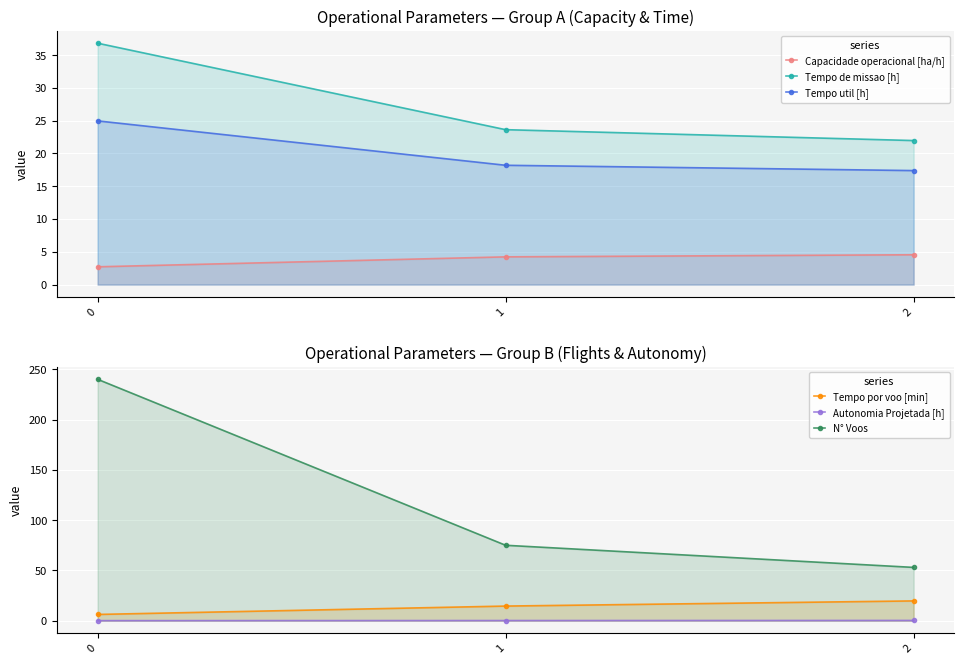

The value of Autonomia Projetada [h] at 0 is 0.1. True or false?

False